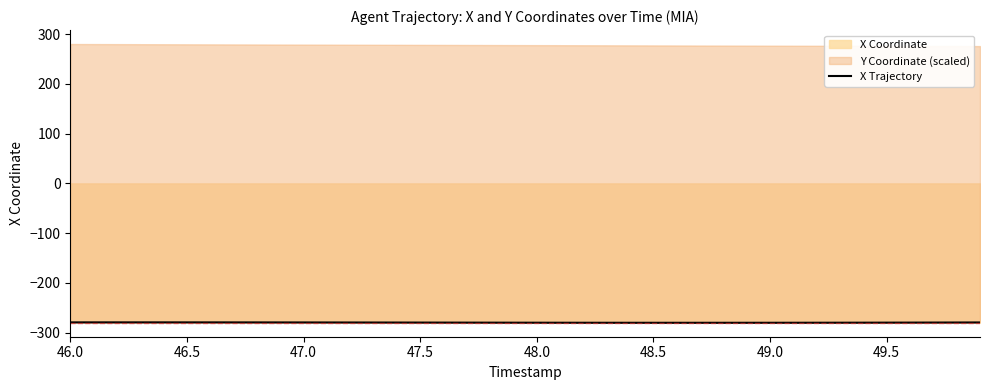

Does the chart have visible grid lines?

No